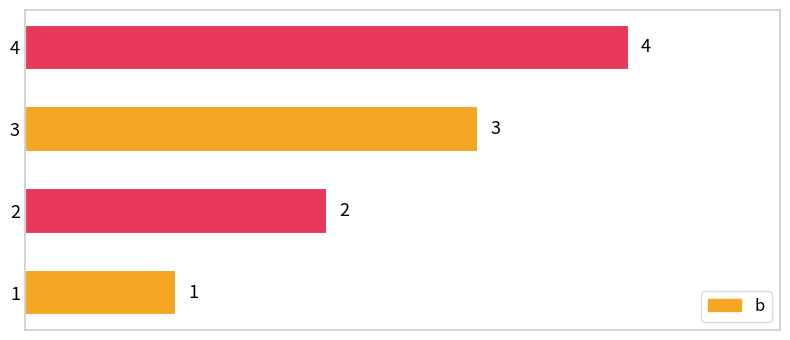

What is the difference between the maximum and minimum values?

3